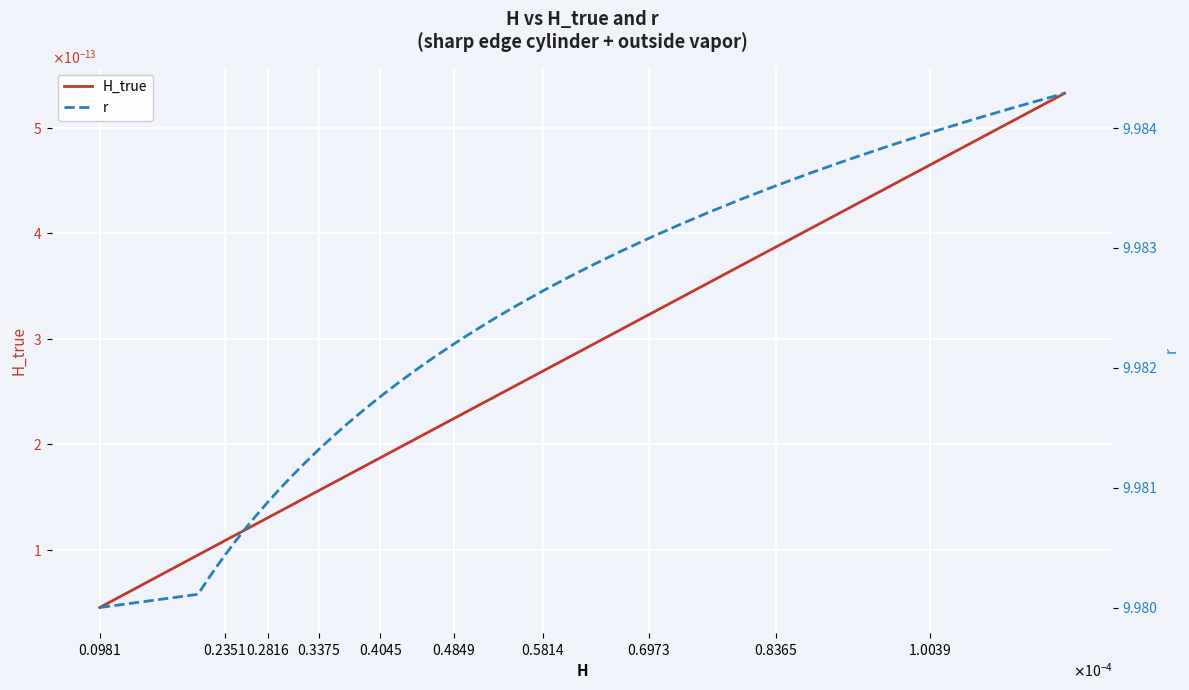

Where is r nearest to the value 9?

$\mathdefault{0.0981}$